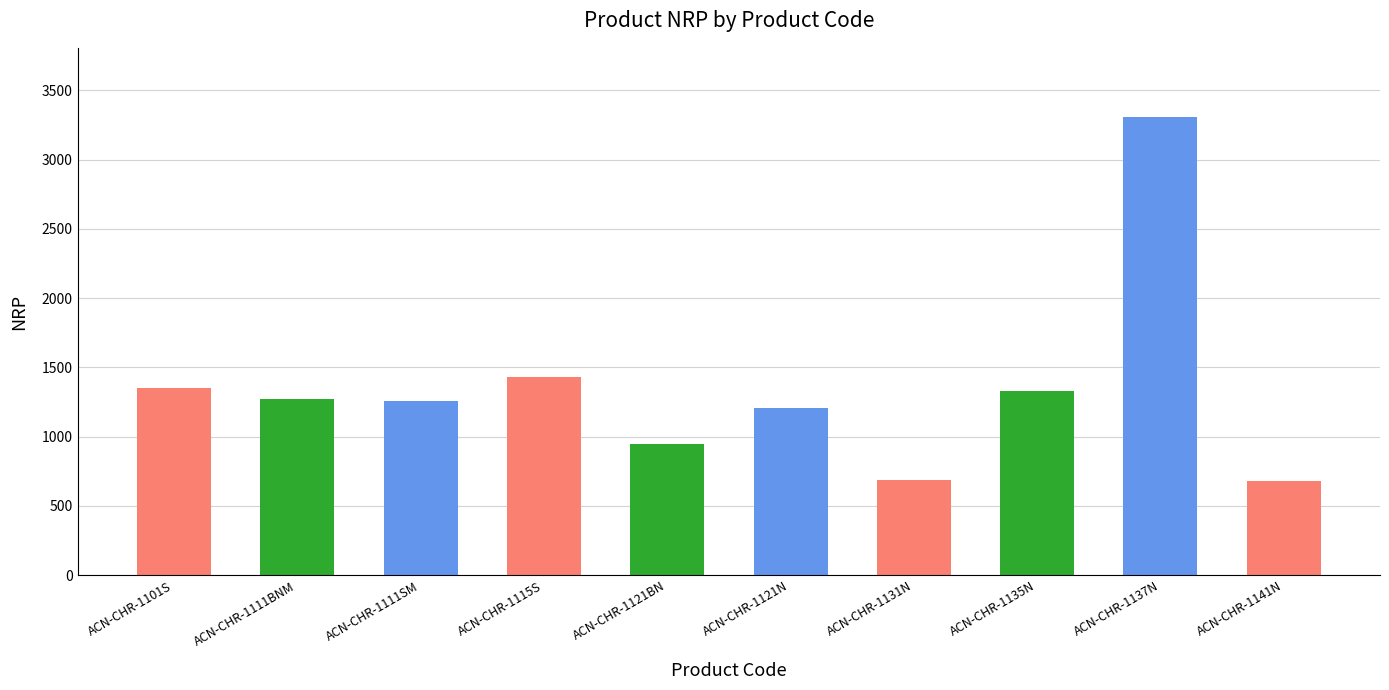

Where is the data nearest to the value 1995?

ACN-CHR-1115S